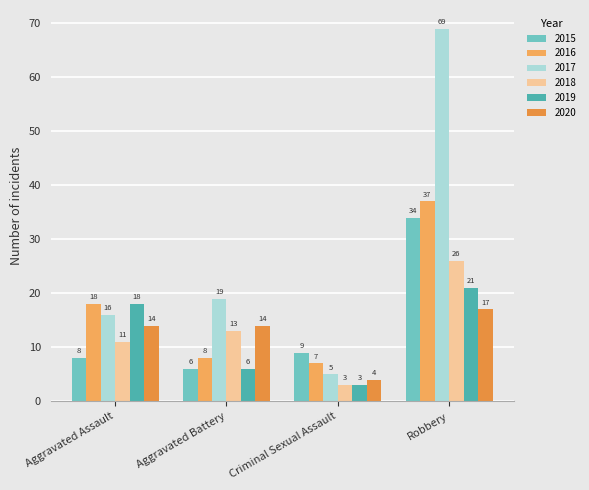

What are all the series names shown in the legend?

2015, 2016, 2017, 2018, 2019, 2020